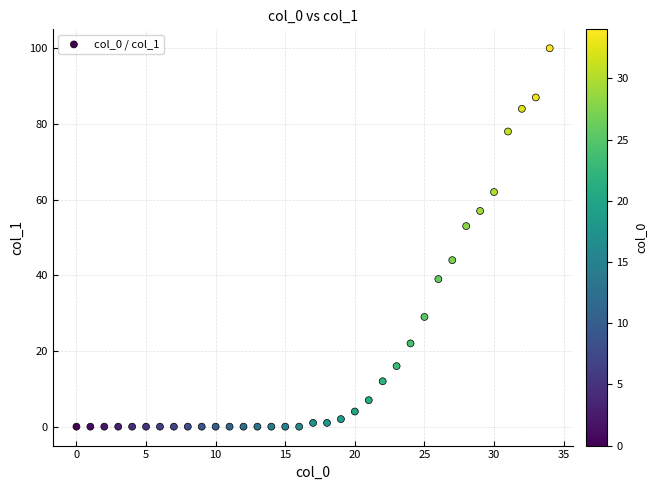

What is the range of Y values (max minus min)?

100